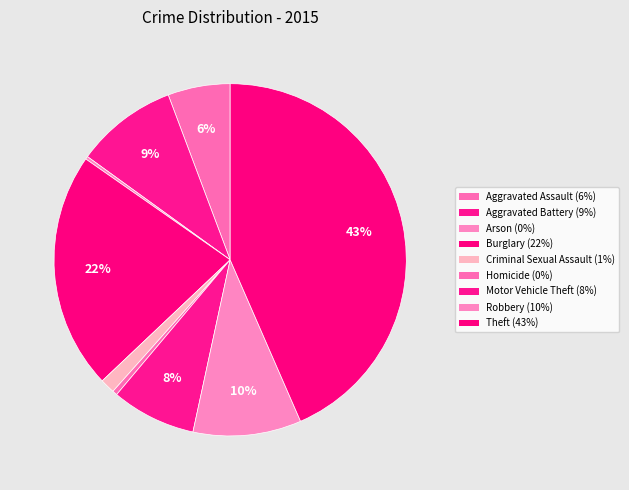

To the nearest percent, what portion does Theft represent?

43%